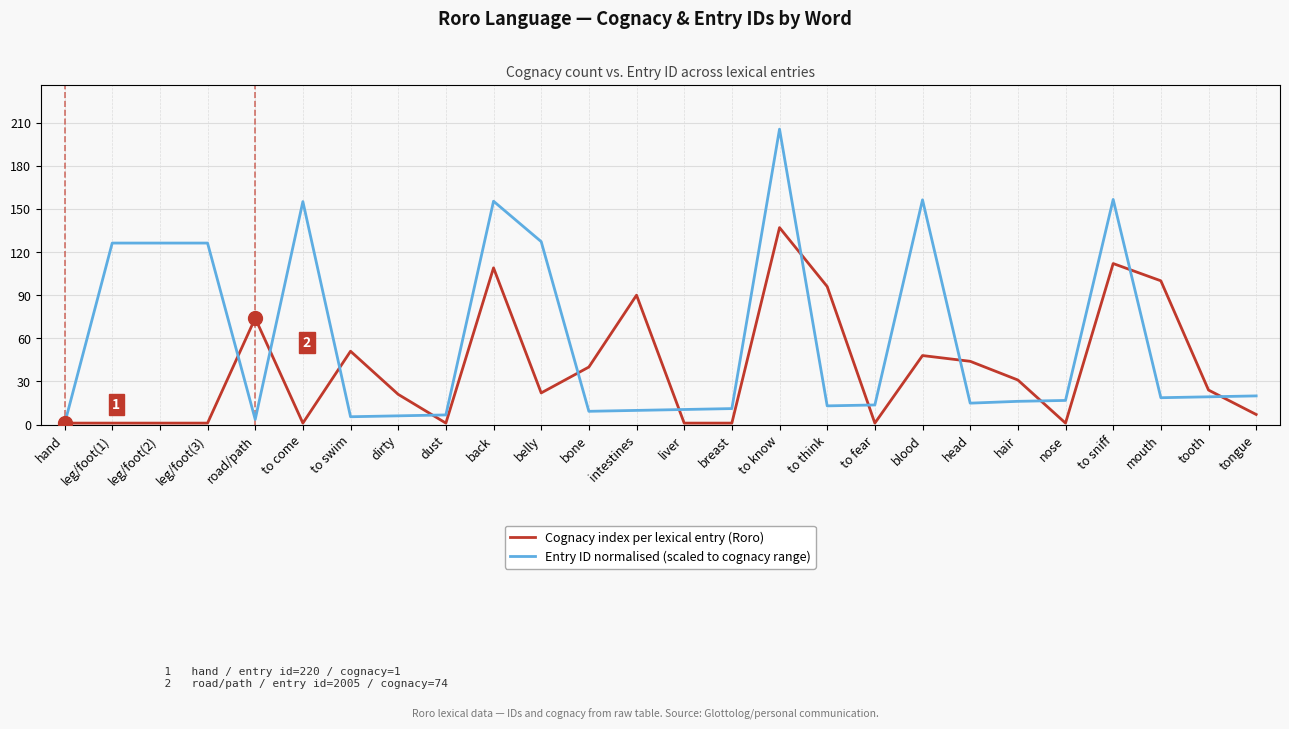

True or false: Cognacy index per lexical entry (Roro) and Entry ID normalised (scaled to cognacy range) cross at least once.

True